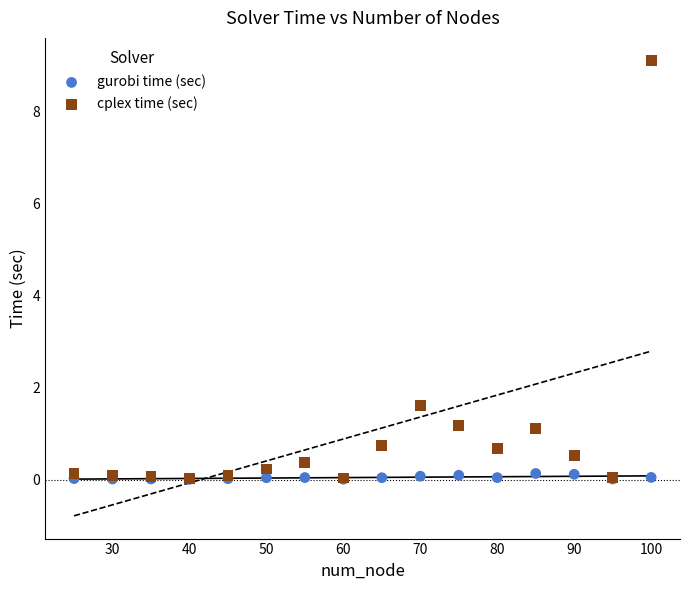

In the cplex time (sec) series, what Y value is closest to 4?

1.6